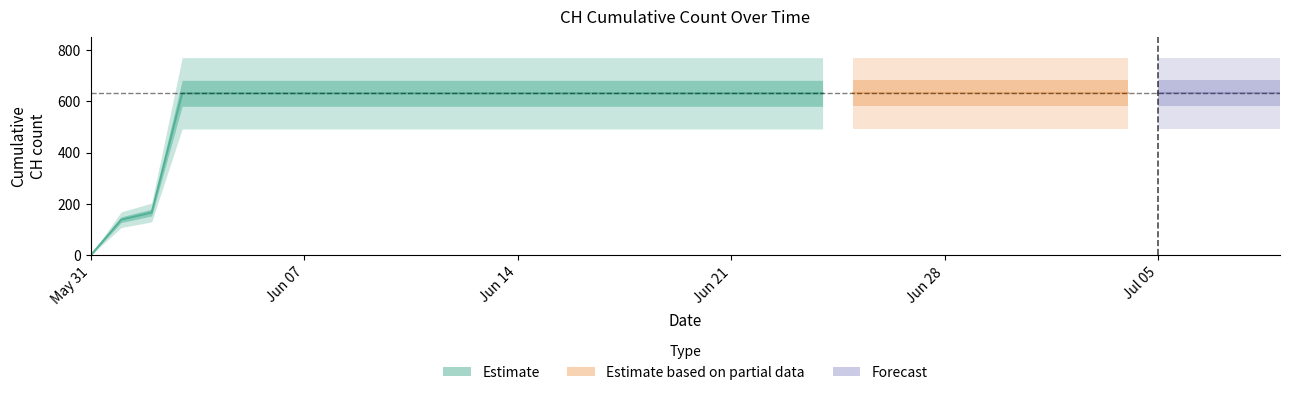

Rank the categories by value from highest to lowest.

2020-06-03, 2020-06-04, 2020-06-05, 2020-06-06, 2020-06-07, 2020-06-08, 2020-06-09, 2020-06-10, 2020-06-11, 2020-06-12, 2020-06-13, 2020-06-14, 2020-06-15, 2020-06-16, 2020-06-17, 2020-06-18, 2020-06-19, 2020-06-20, 2020-06-21, 2020-06-22, 2020-06-23, 2020-06-24, 2020-06-25, 2020-06-26, 2020-06-27, 2020-06-28, 2020-06-29, 2020-06-30, 2020-07-01, 2020-07-02, 2020-07-03, 2020-07-04, 2020-07-05, 2020-07-06, 2020-07-07, 2020-07-08, 2020-07-09, 2020-06-02, 2020-06-01, 2020-05-31